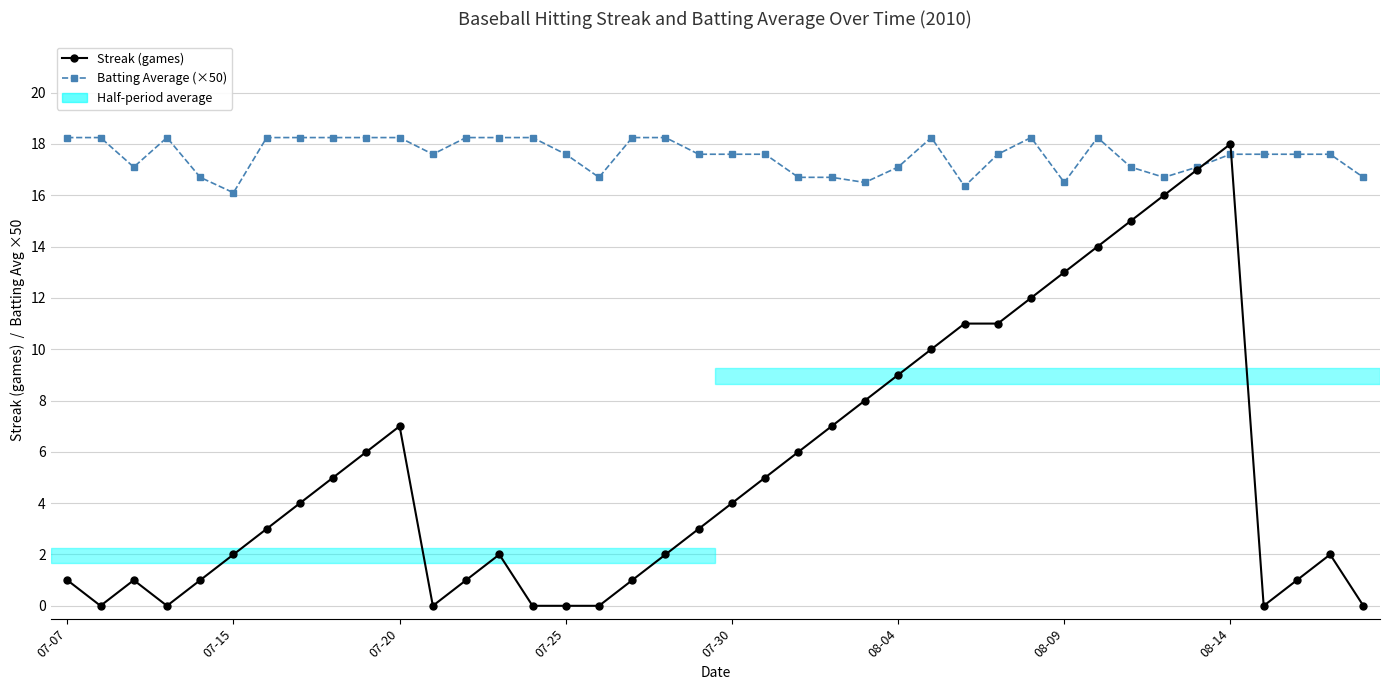

What is the value of the Streak (games) point at the 34th from the left?

16.0